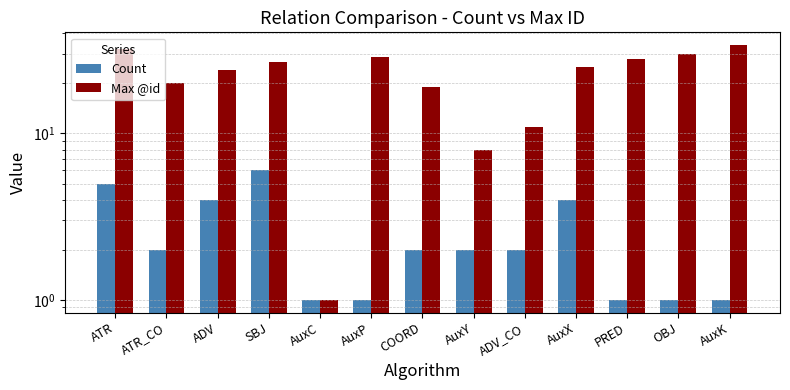

At which category is the sum across all series the highest?

ATR